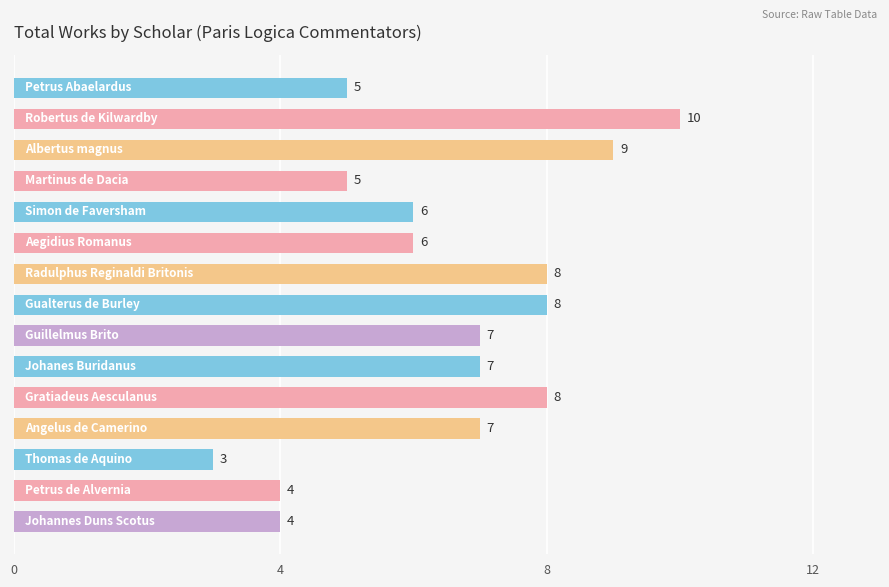

How many values are below 7?

7